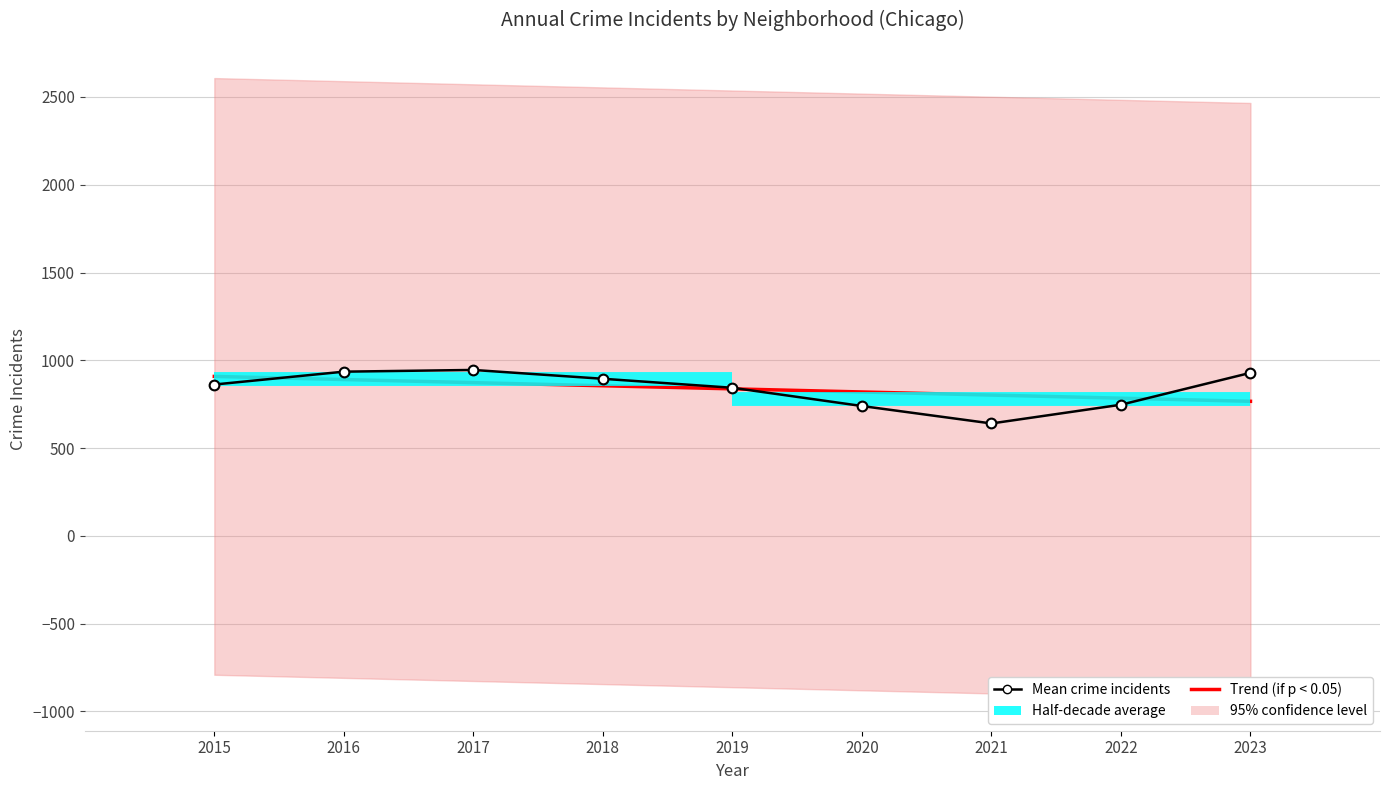

Where does the Trend (if p < 0.05) series first go above 837?

2015